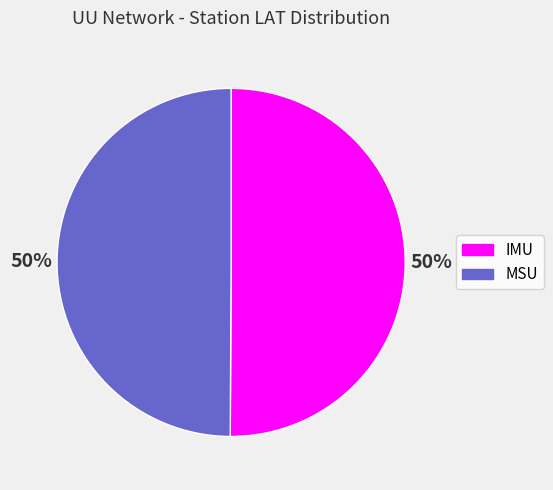

Approximately how many times larger is the value at IMU compared to MSU?

1.0